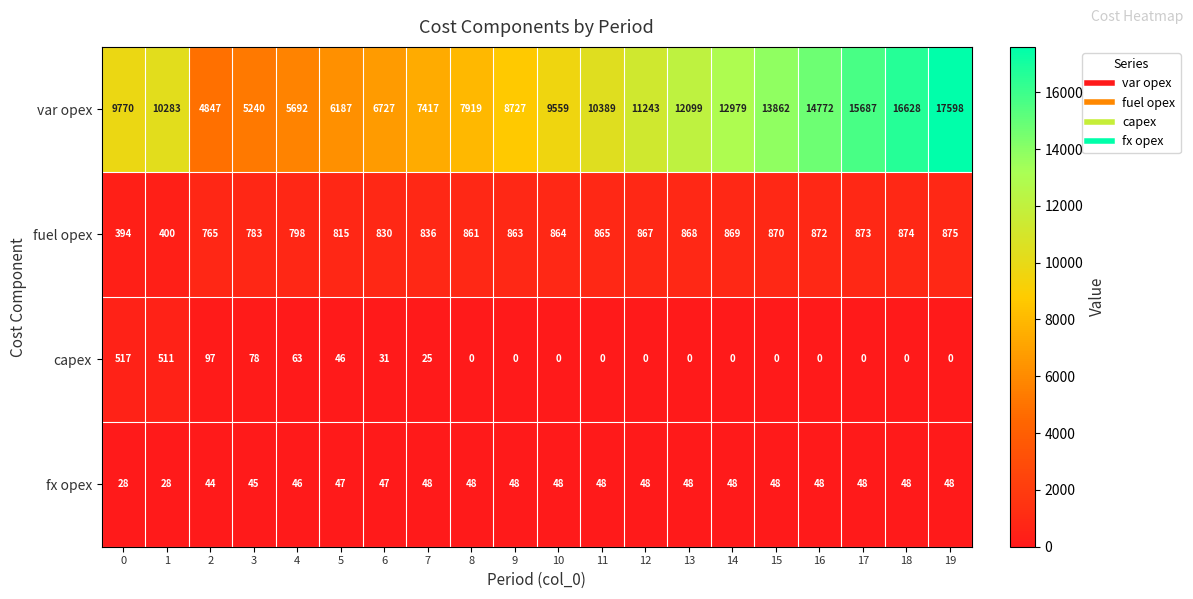

Which series has the largest total across all categories?

var opex